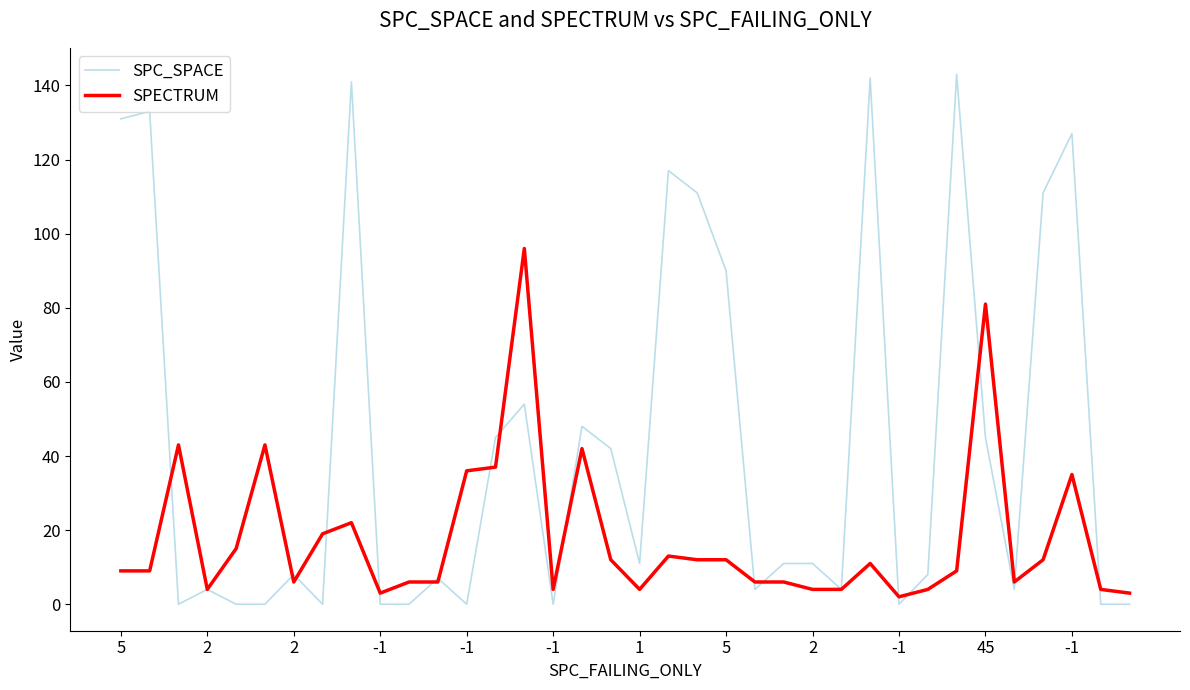

List the series in order of their overall mean, lowest first.

SPECTRUM, SPC_SPACE